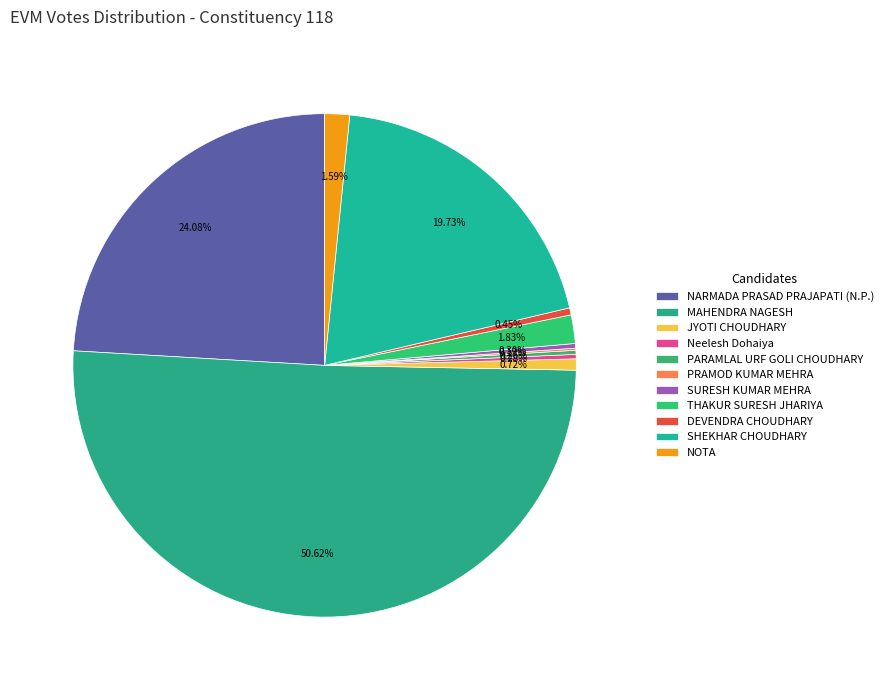

Rank the categories by value from lowest to highest.

PRAMOD KUMAR MEHRA, PARAMLAL URF GOLI CHOUDHARY, Neelesh Dohaiya, SURESH KUMAR MEHRA, DEVENDRA CHOUDHARY, JYOTI CHOUDHARY, NOTA, THAKUR SURESH JHARIYA, SHEKHAR CHOUDHARY, NARMADA PRASAD PRAJAPATI (N.P.), MAHENDRA NAGESH